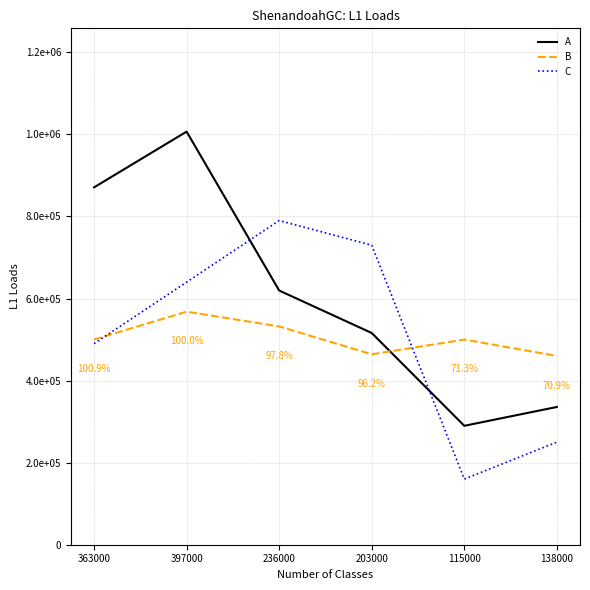

Which series has the widest spread of values?

A